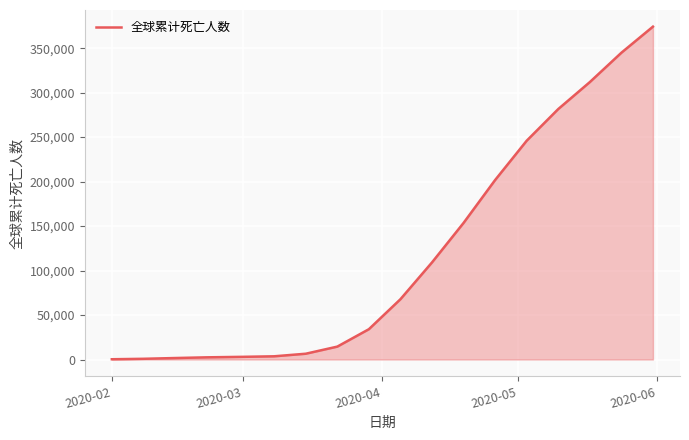

What is the difference between the maximum and minimum values?

373881